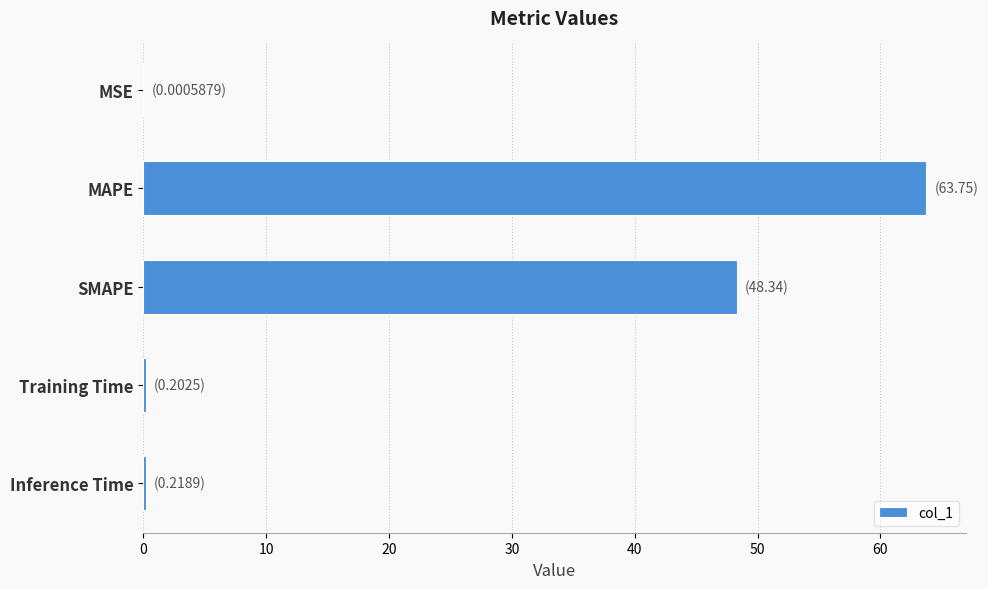

The value at SMAPE is 26.5. True or false?

False